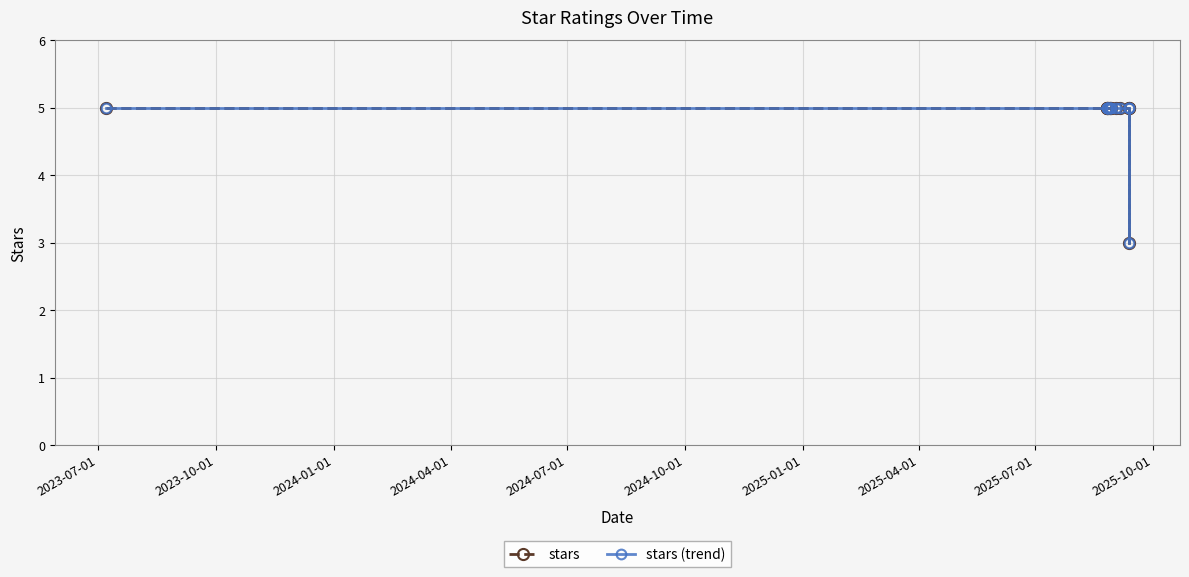

How many values in the stars (trend) series are below 5?

1